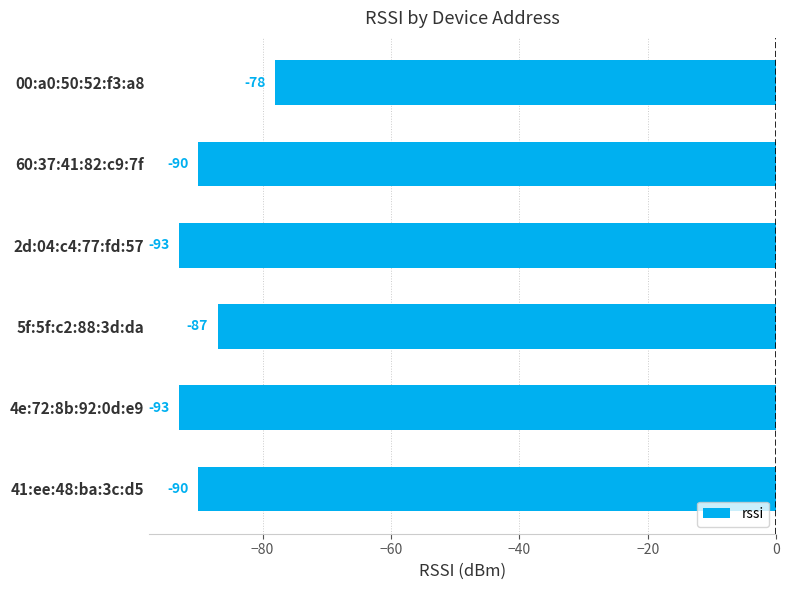

How many values are between -93 and -87?

5